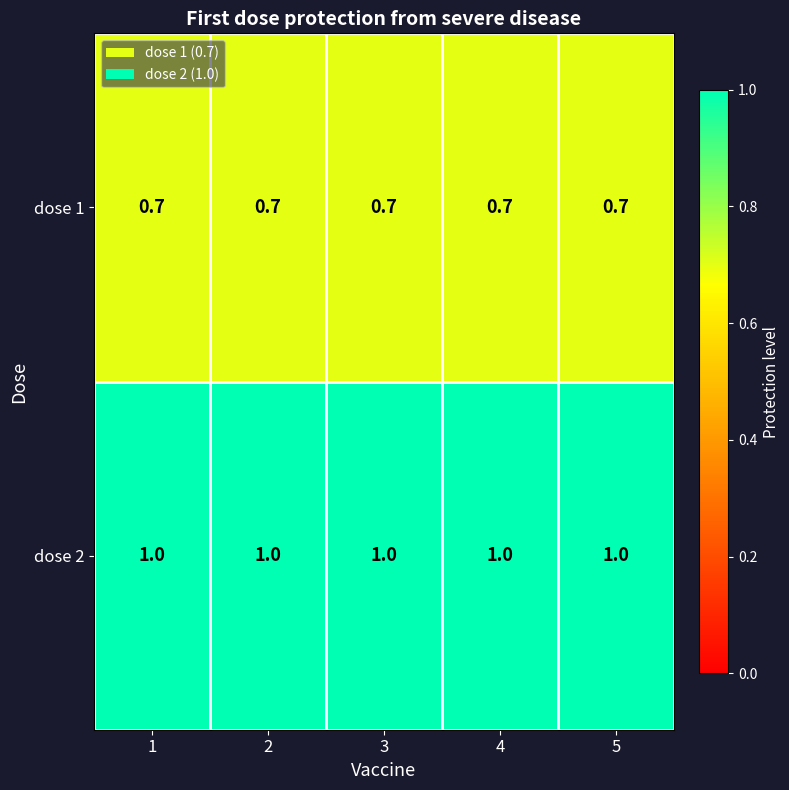

The value of dose 1 at 3 is 1.0. True or false?

False